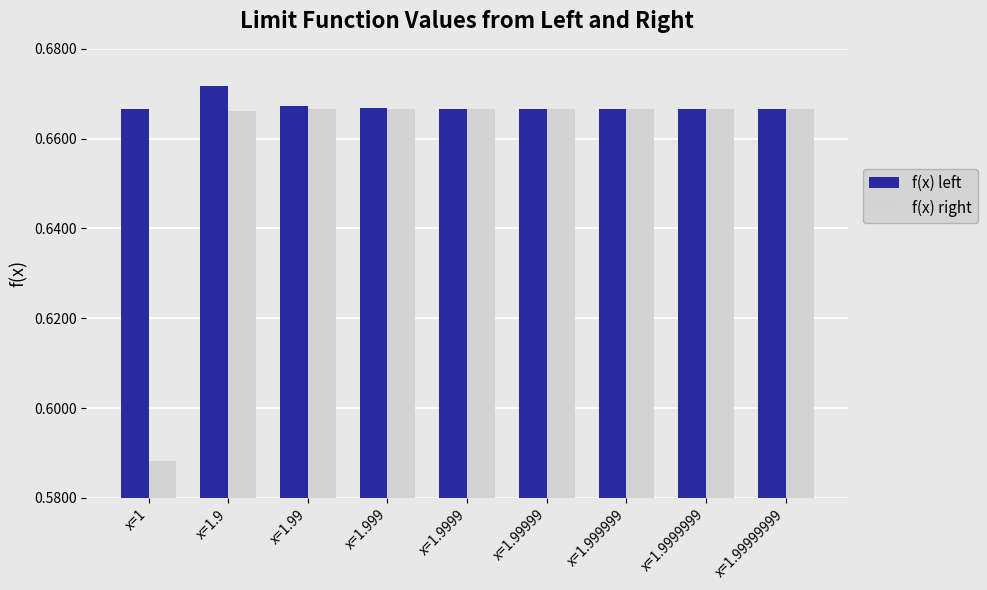

List the series in order of their peak value, highest first.

f(x) left, f(x) right